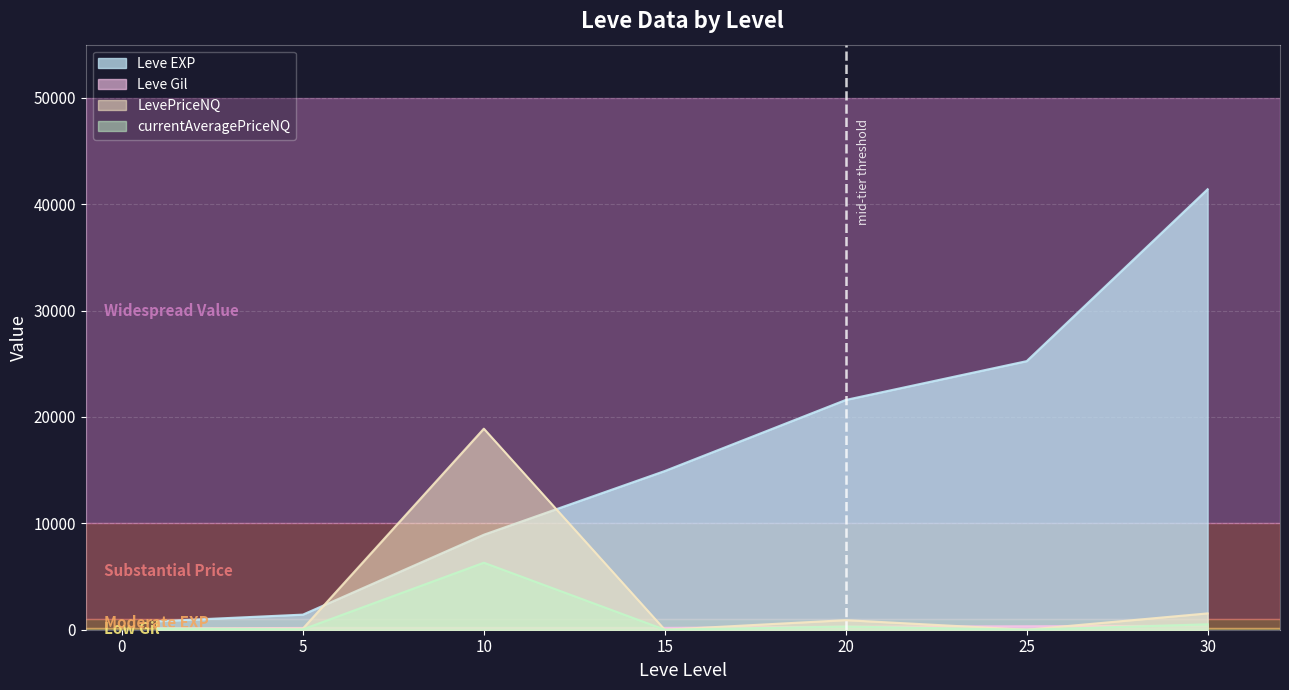

Rank the series by their maximum value, from lowest to highest.

Leve Gil, currentAveragePriceNQ, LevePriceNQ, Leve EXP